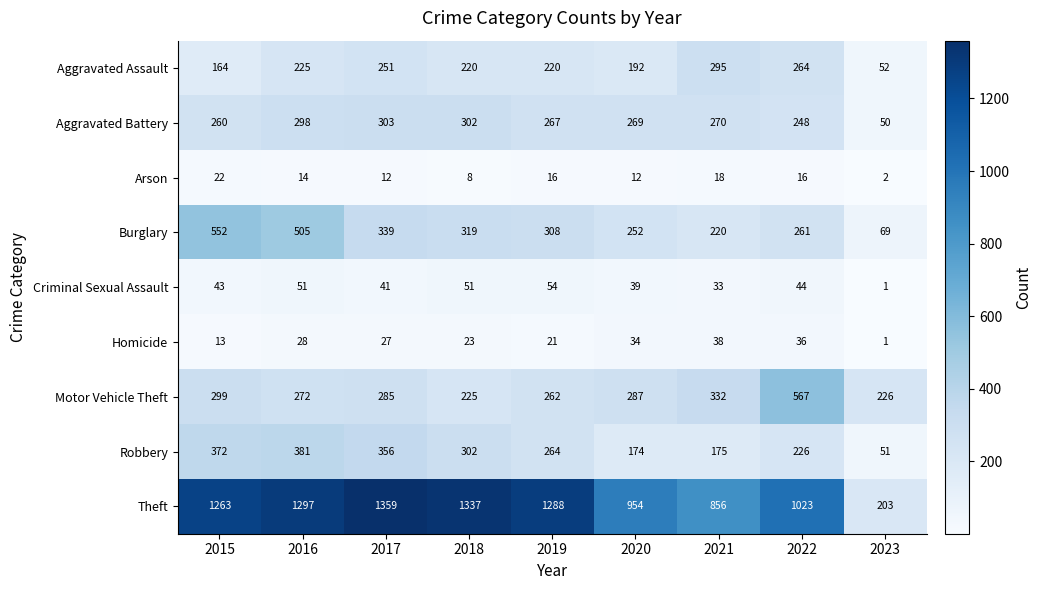

What is the difference between the maximum and minimum values in the Aggravated Battery series?

253